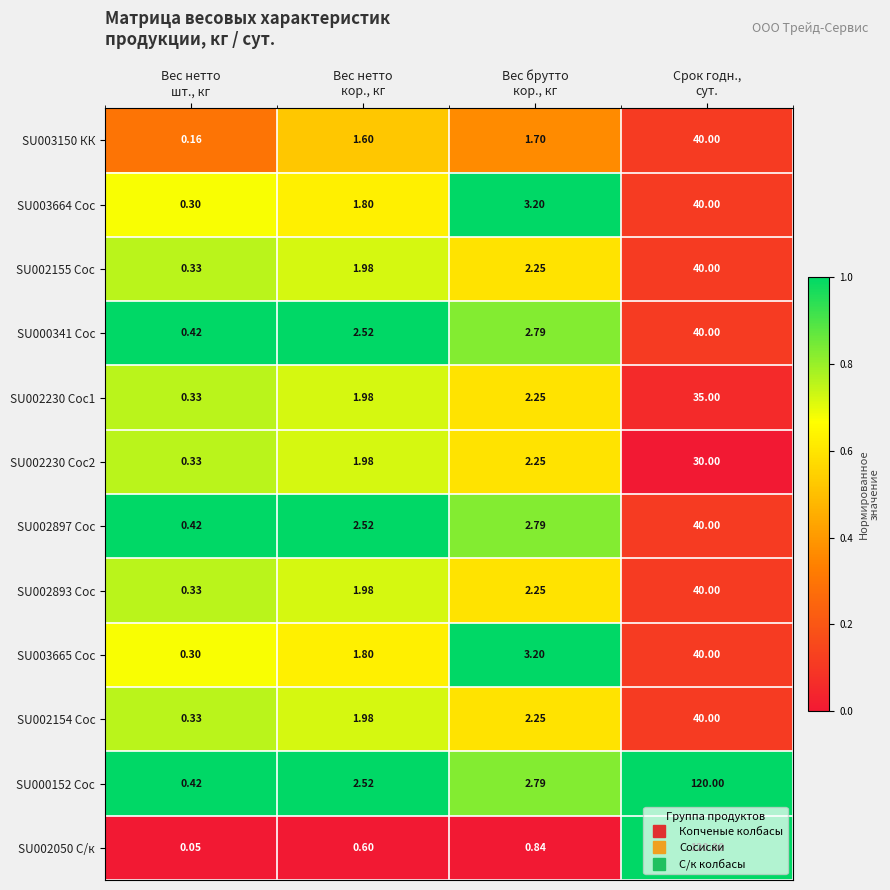

Which series has the widest spread of values?

SU002050 С/к